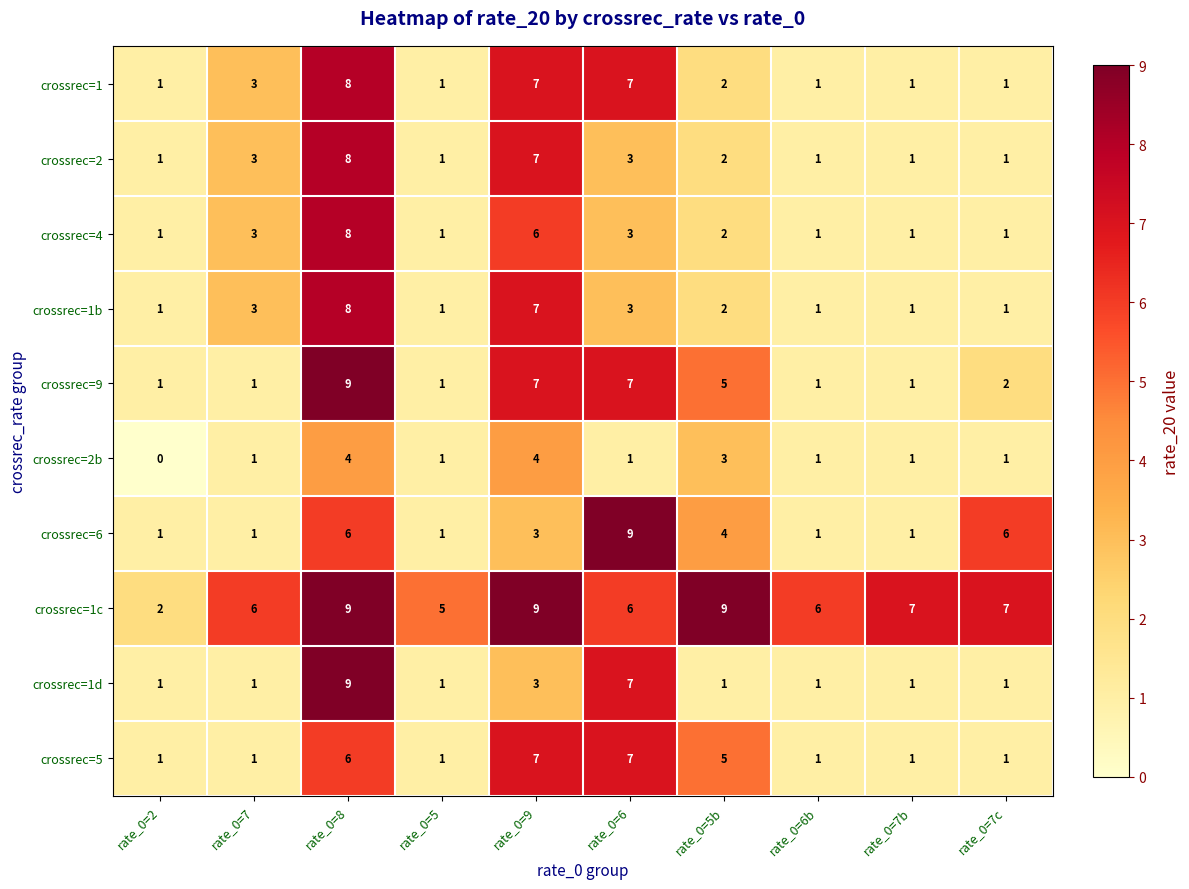

The crossrec=4 series shows 6 at rate_0=9. True or false?

True